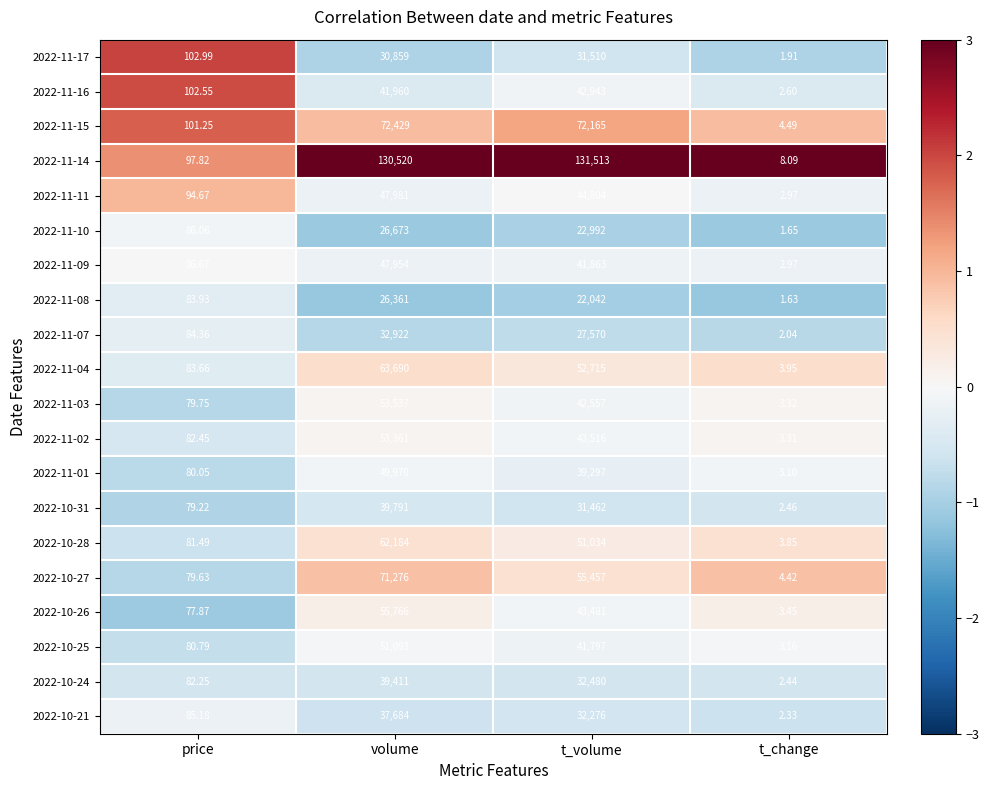

At which category is the sum across all series the highest?

volume